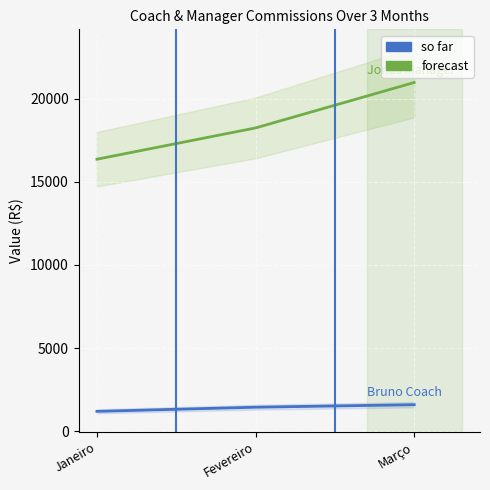

Reading left to right, what are all the values shown in this chart?

Bruno Coach: Janeiro=1202.5	Fevereiro=1452.5	Março=1602.5
Jonas Manager: Janeiro=16355.0	Fevereiro=18235.0	Março=20965.0